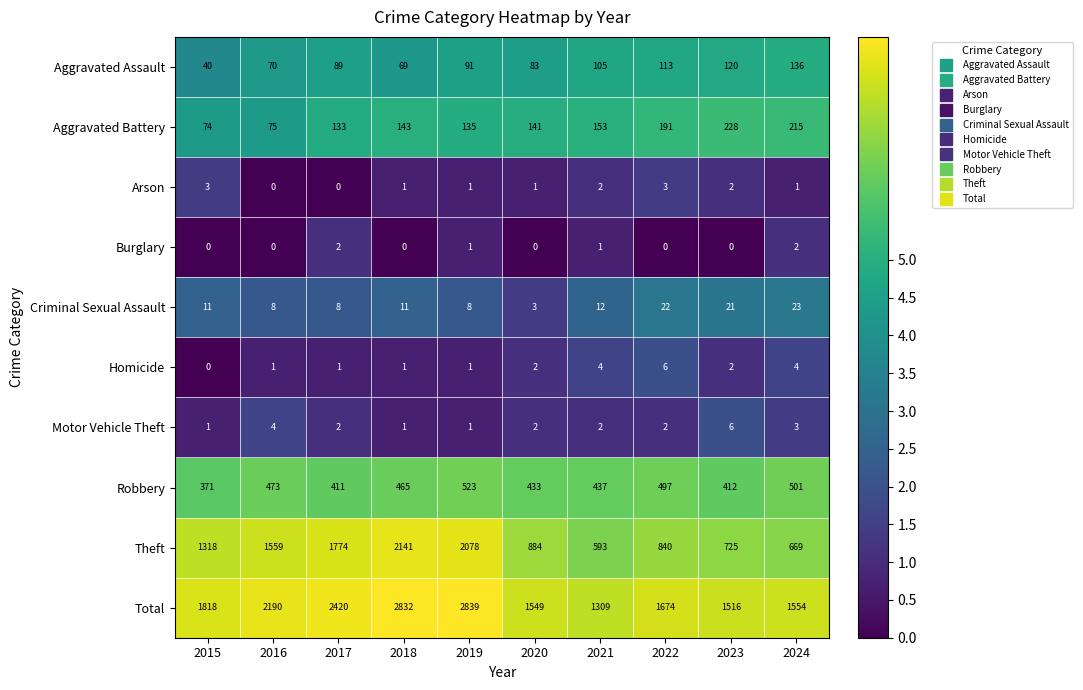

Is it true that Robbery equals 554 at 2017?

False